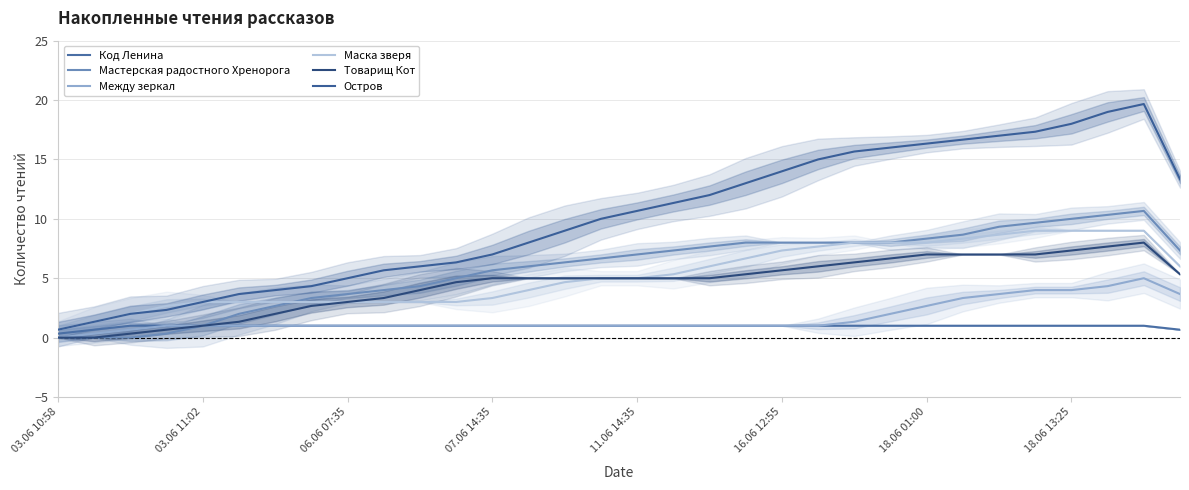

List the series in order of their peak value, lowest first.

Код Ленина, Между зеркал, Товарищ Кот, Маска зверя, Мастерская радостного Хренорога, Остров